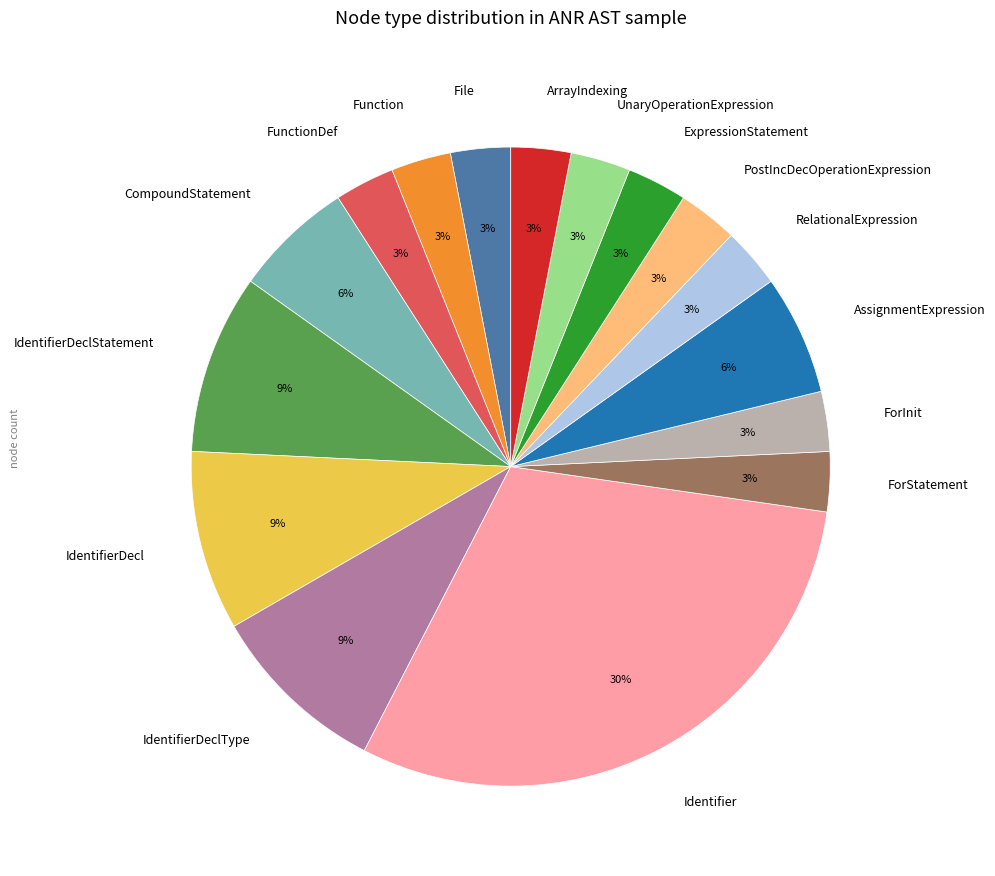

Is UnaryOperationExpression the majority of the pie?

No